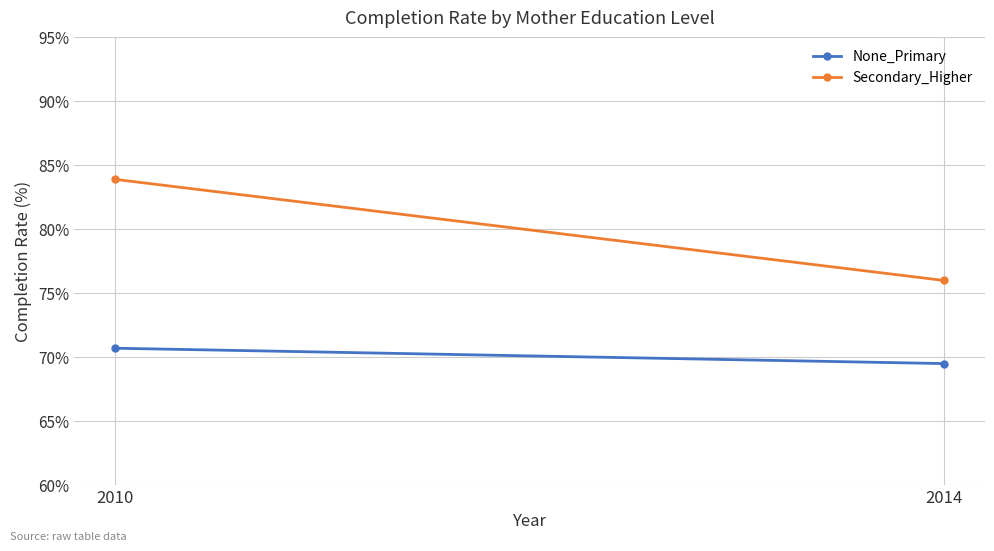

What are all the series names shown in the legend?

None_Primary, Secondary_Higher